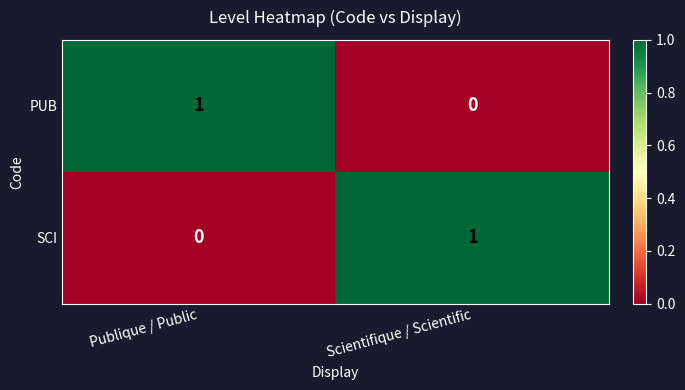

List the labels in order of PUB value, smallest first.

Scientifique / Scientific, Publique / Public